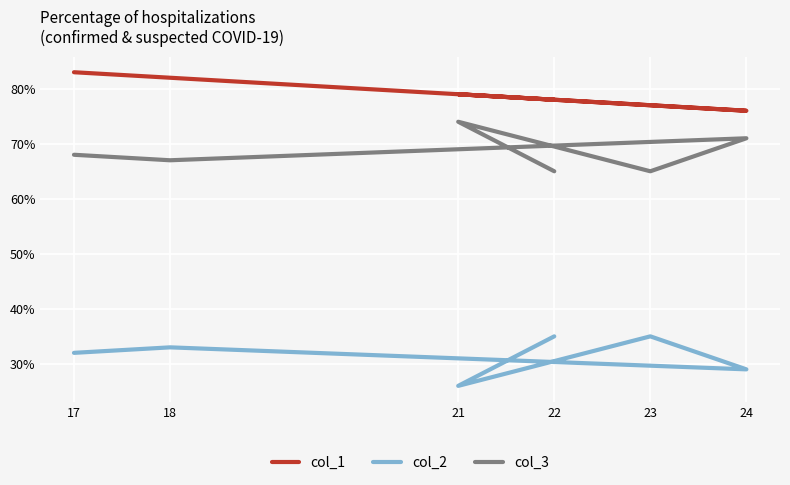

Which category has the lowest value in the col_3 series?

23